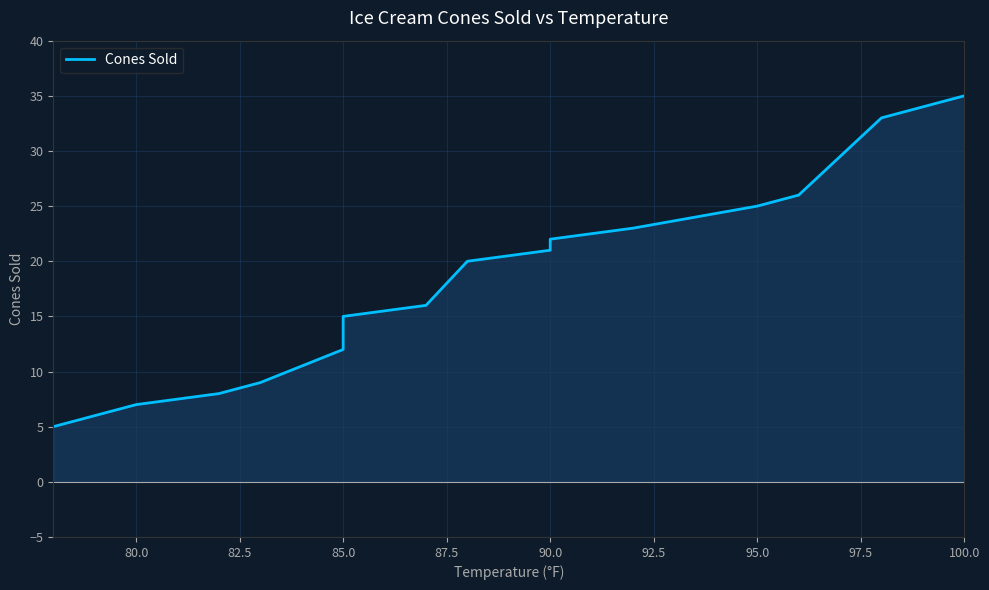

What is the difference between the second highest and second lowest values?

26